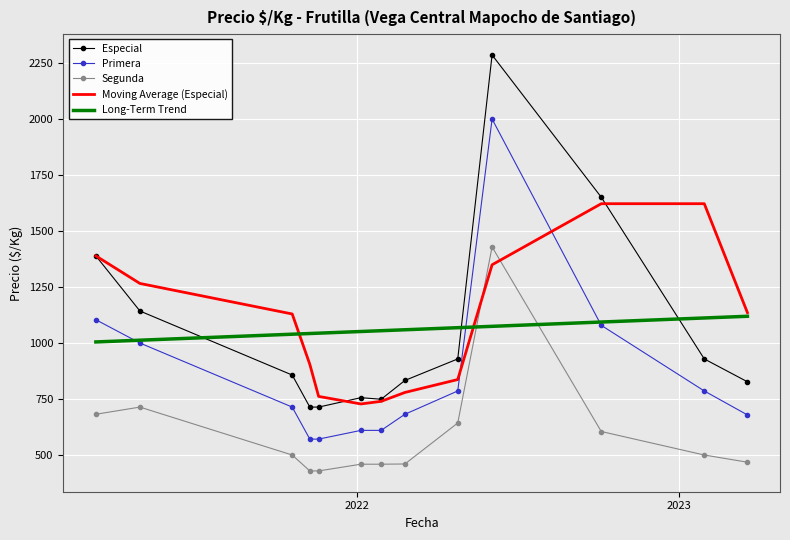

What is the maximum value shown in the chart?

2286.0